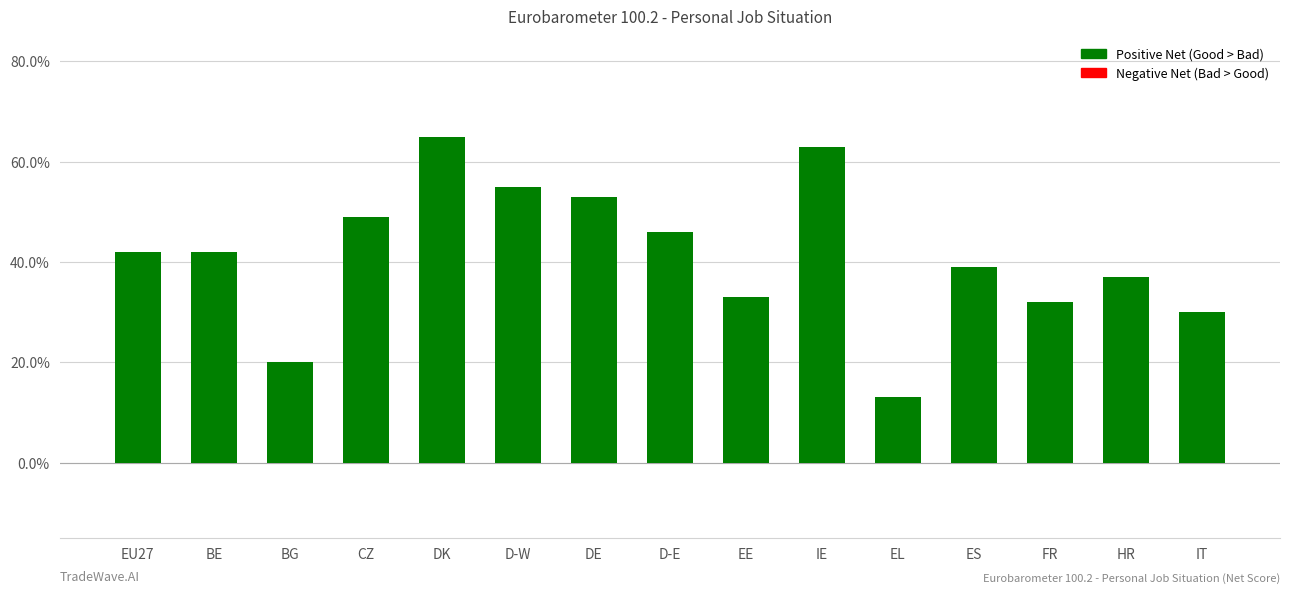

Does the chart contain any negative values?

No